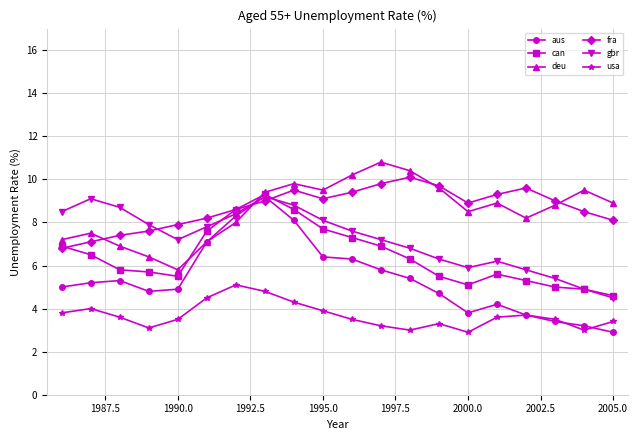

What is the smallest value displayed?

2.9